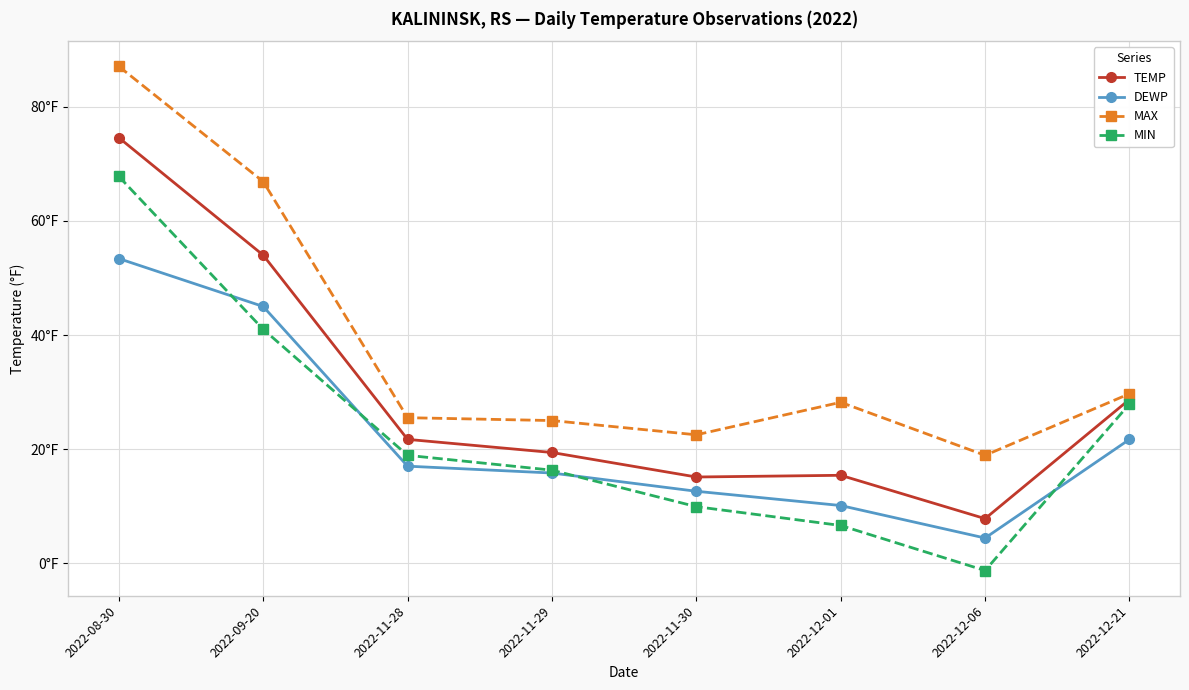

At 2022-12-21, list the series in order from smallest to largest.

DEWP, MIN, TEMP, MAX